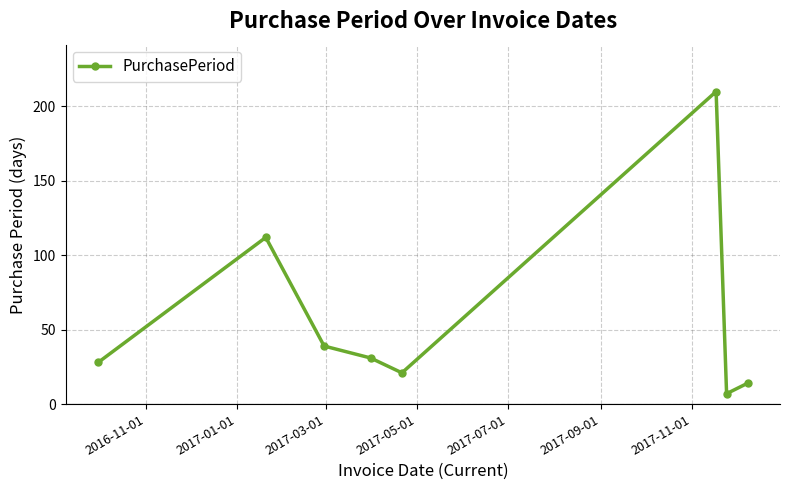

Reading right to left, what are all the values shown in this chart?

14	7	210	21	31	39	112	28